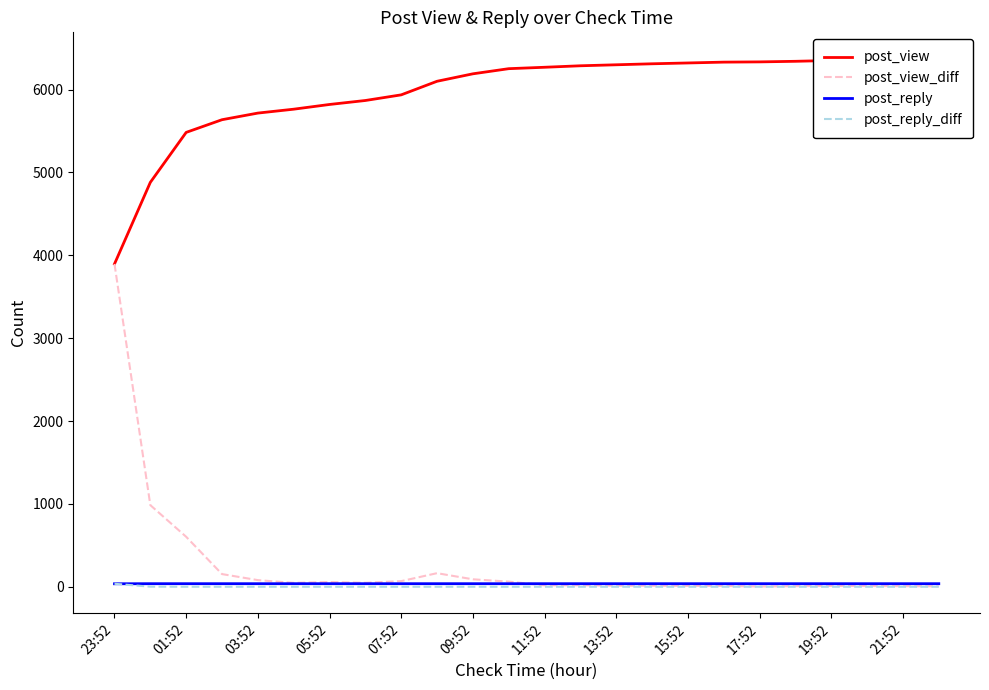

Reading left to right, list all the values displayed in this chart.

post_view: 3896	4881	5484	5637	5717	5764	5821	5869	5937	6101	6191	6253	6270	6288	6300	6312	6322	6332	6335	6342	6352	6361	6368	6373
post_view_diff: 3896	985	603	153	80	47	57	48	68	164	90	62	17	18	12	12	10	10	3	7	10	9	7	5
post_reply: 36	37	37	37	37	37	37	37	37	37	37	37	37	37	37	37	37	37	37	37	37	37	37	37
post_reply_diff: 36	1	0	0	0	0	0	0	0	0	0	0	0	0	0	0	0	0	0	0	0	0	0	0